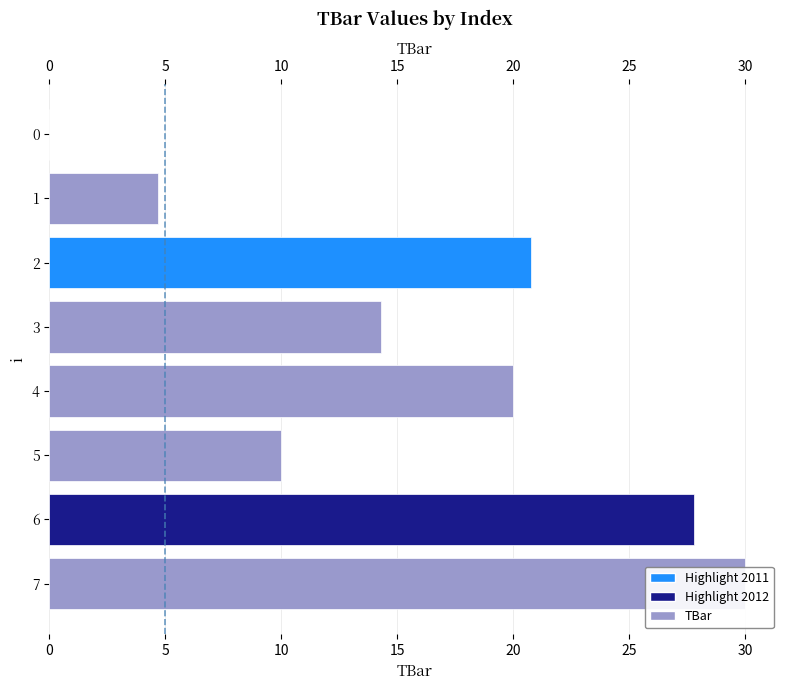

How many series are shown in this chart?

1